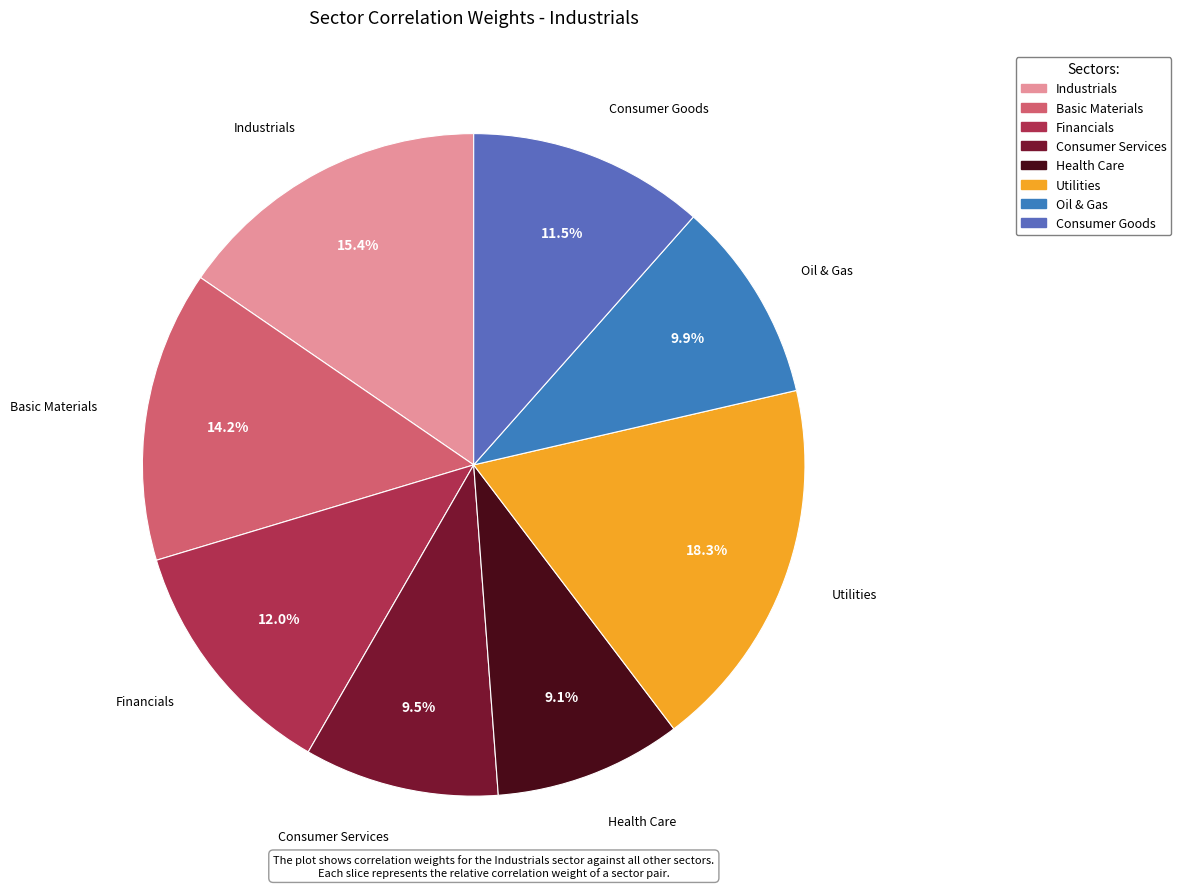

To the nearest percent, what is the difference between the largest and smallest slice percentages?

9%